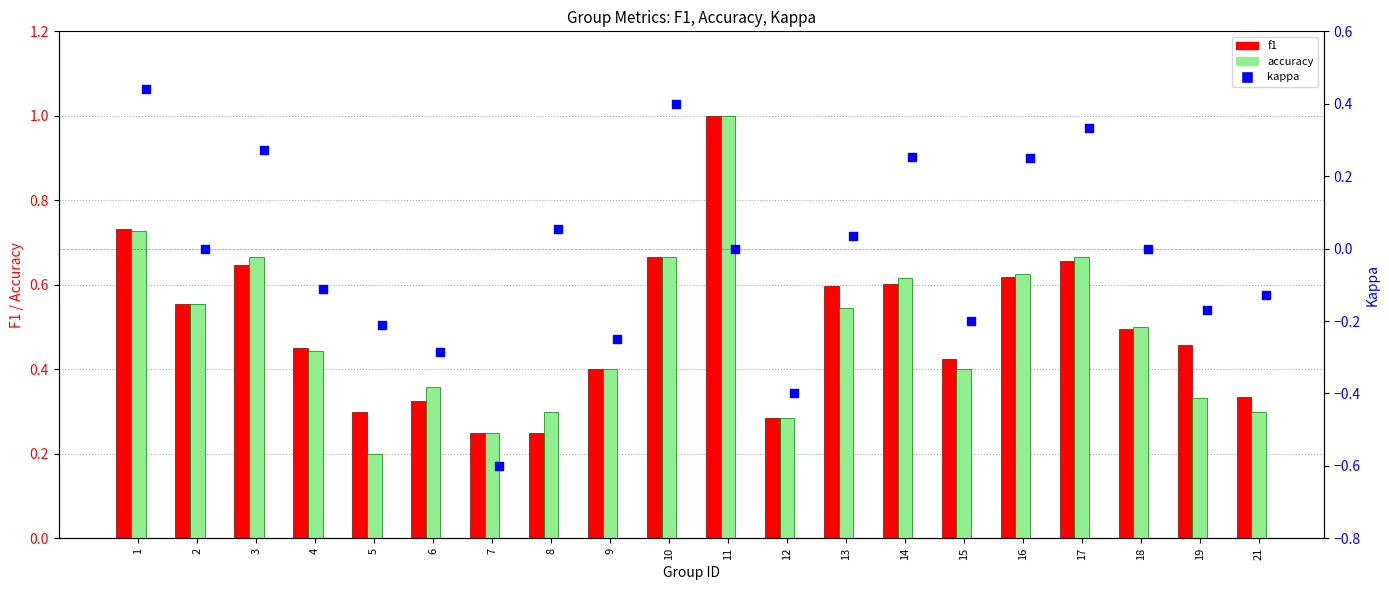

Which series contains the lowest Y value?

kappa